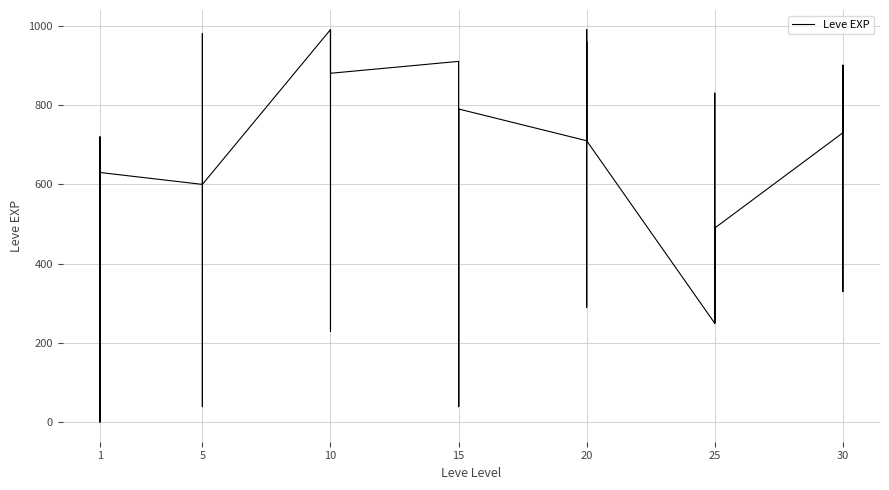

The chart shows a value of 667 at 10. True or false?

False